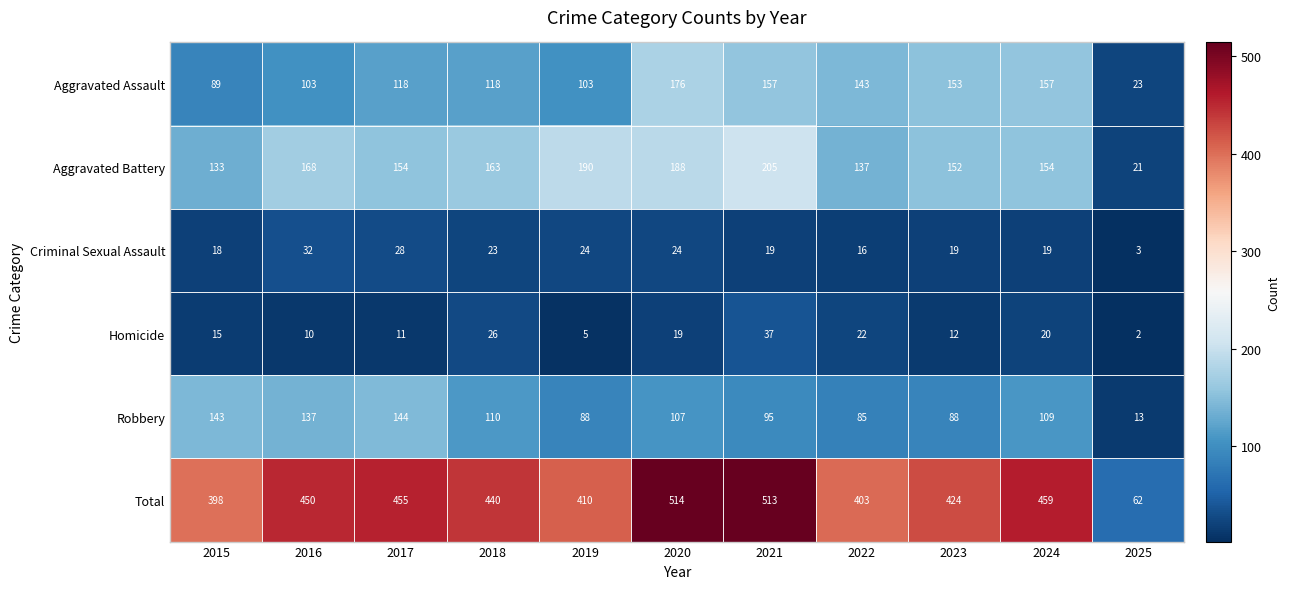

At which label does Criminal Sexual Assault first exceed 19?

2016